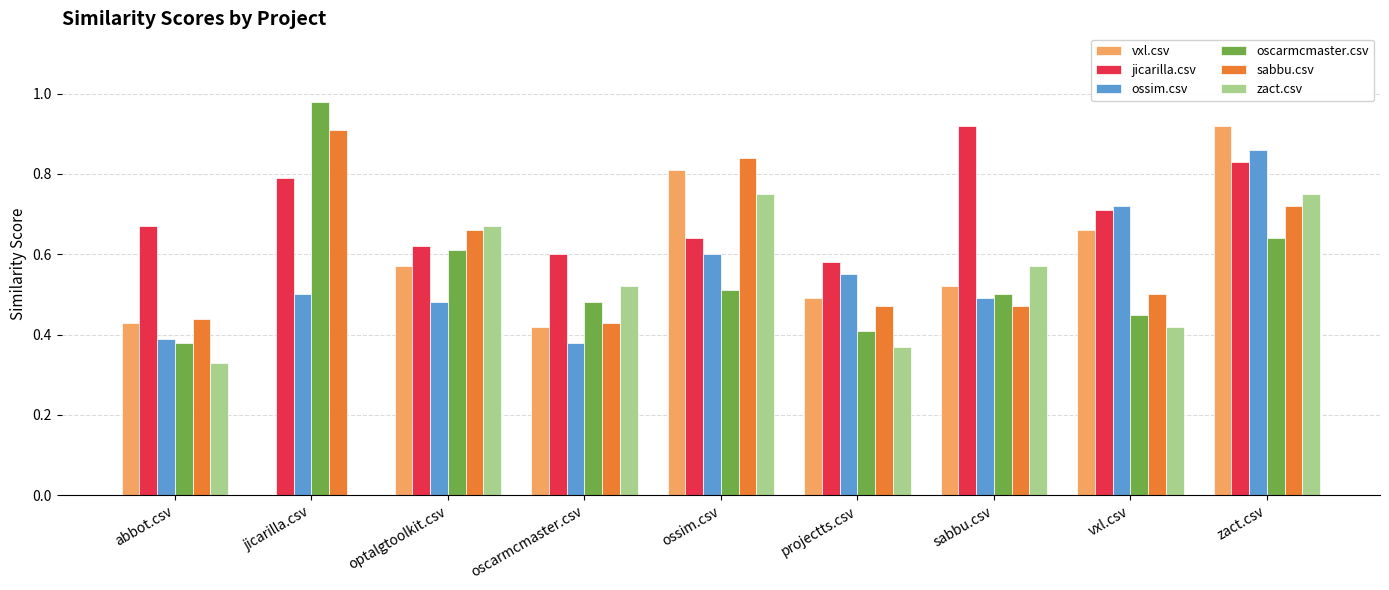

At which category does the chart reach its peak across all series?

jicarilla.csv